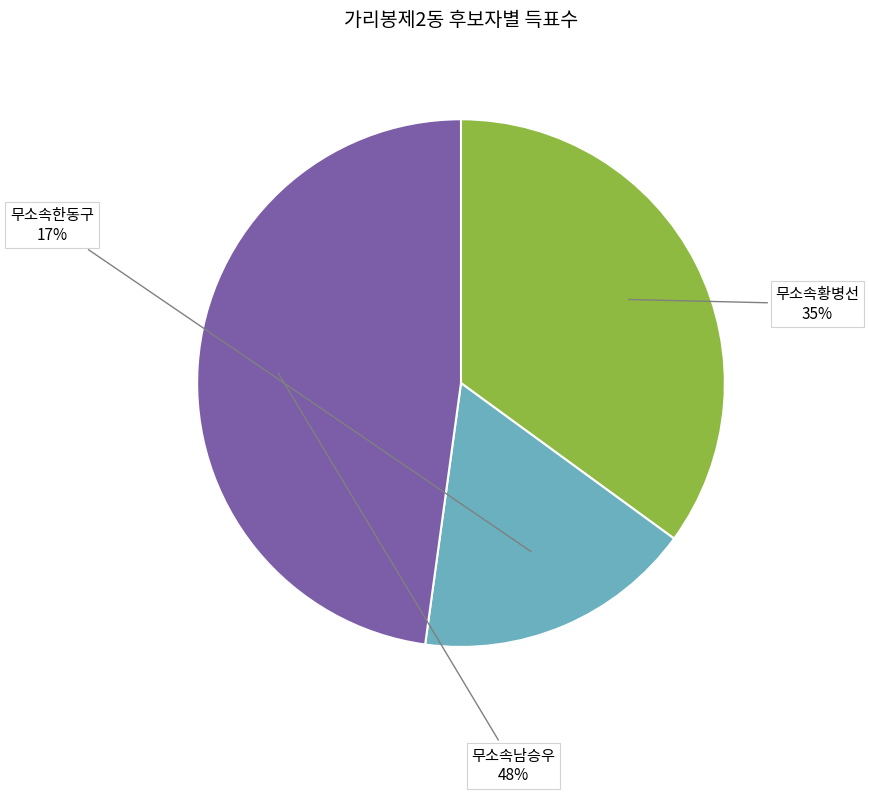

To the nearest percent, what is the difference between the 무소속황병선 and 무소속남승우 slice percentages?

13%